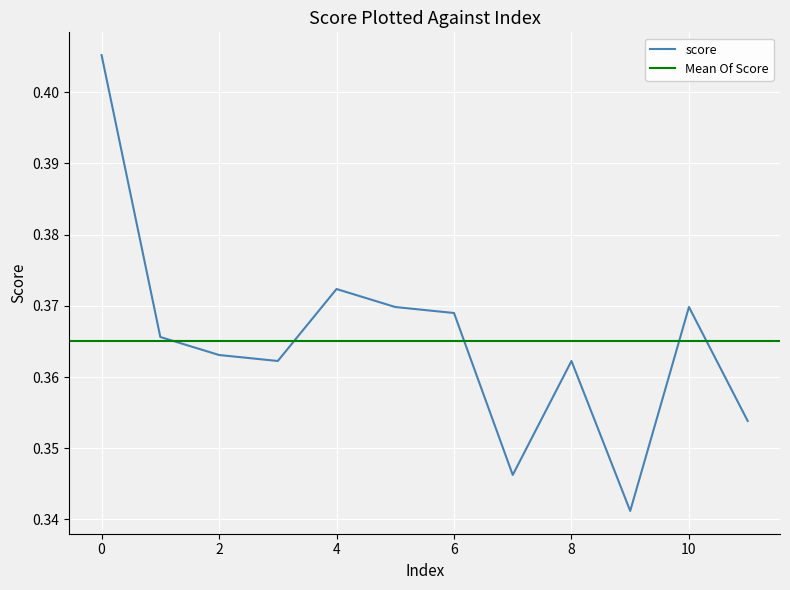

Which label corresponds to the smallest value in the chart?

9